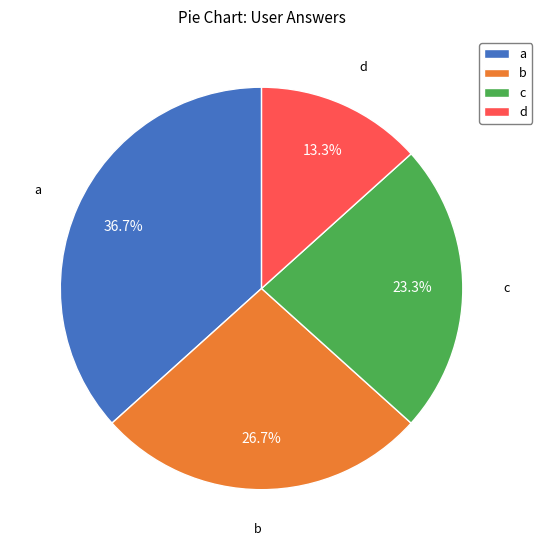

To the nearest percent, what percentage of the pie is c?

23%